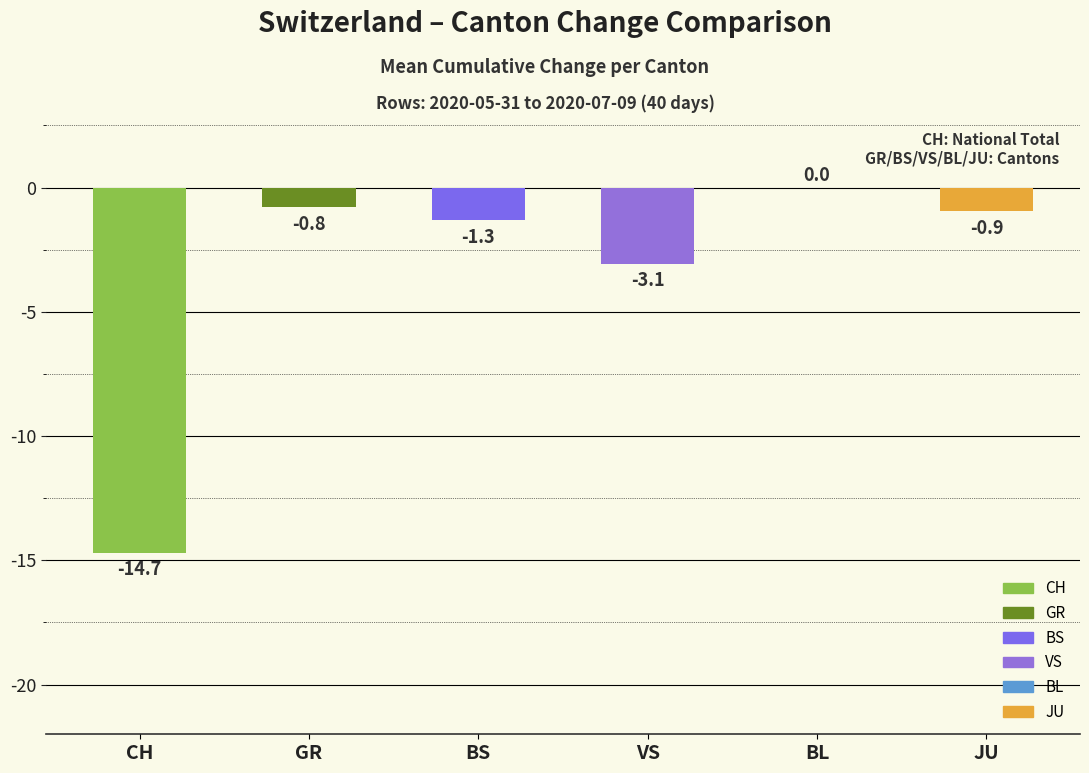

The JU series shows -1 at 2020-06-26. True or false?

True